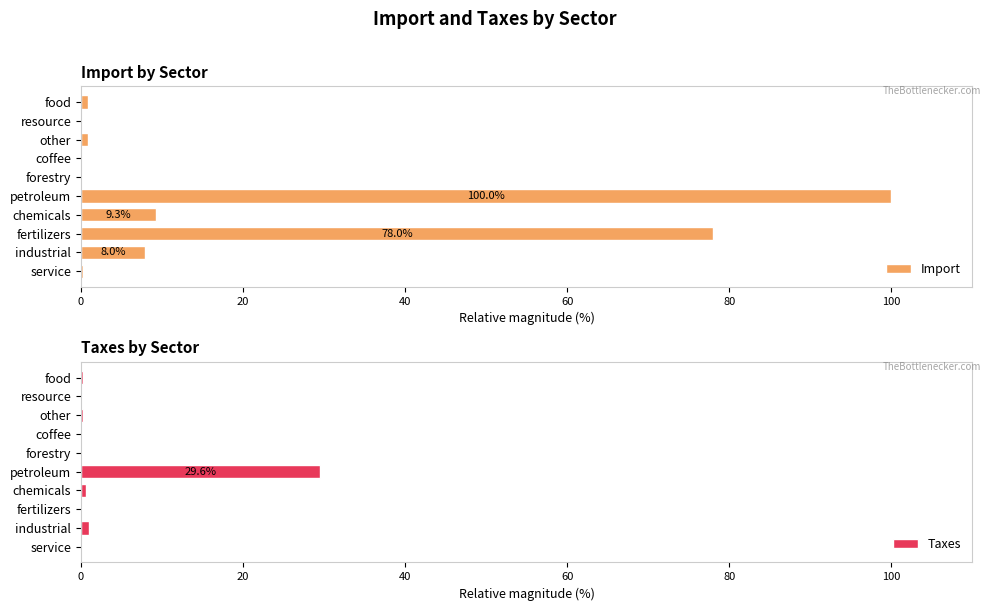

Rank the series by their average value, from highest to lowest.

Import, Taxes